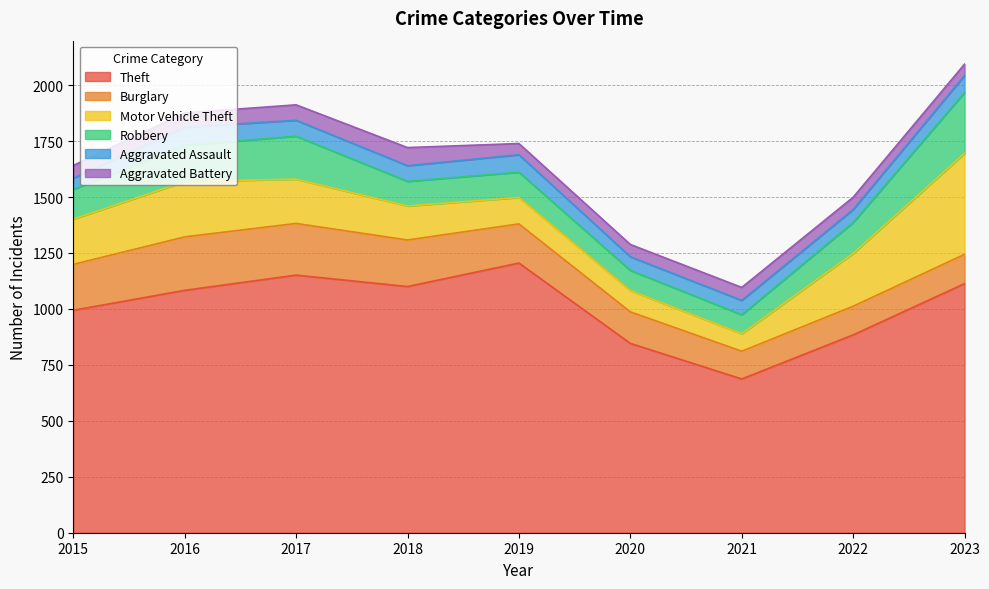

Which series has the widest spread of values?

Theft